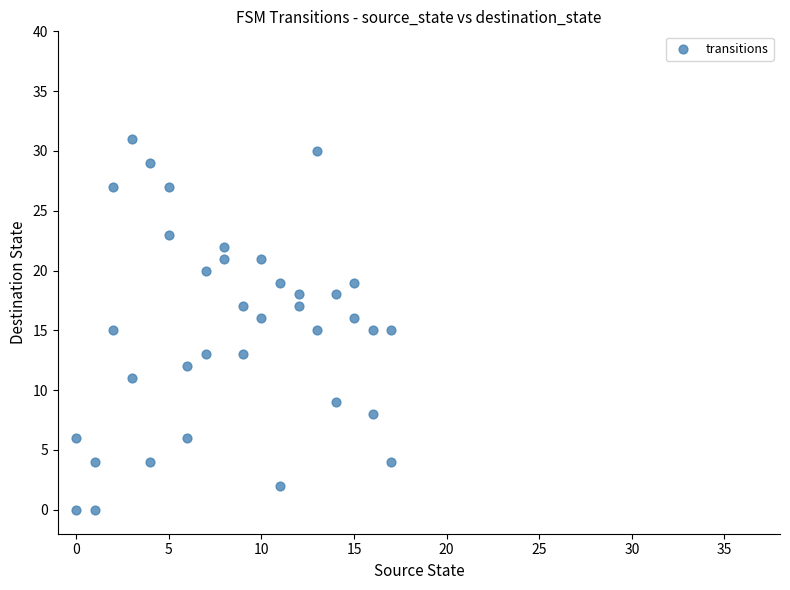

What is the range of X values (max minus min)?

17